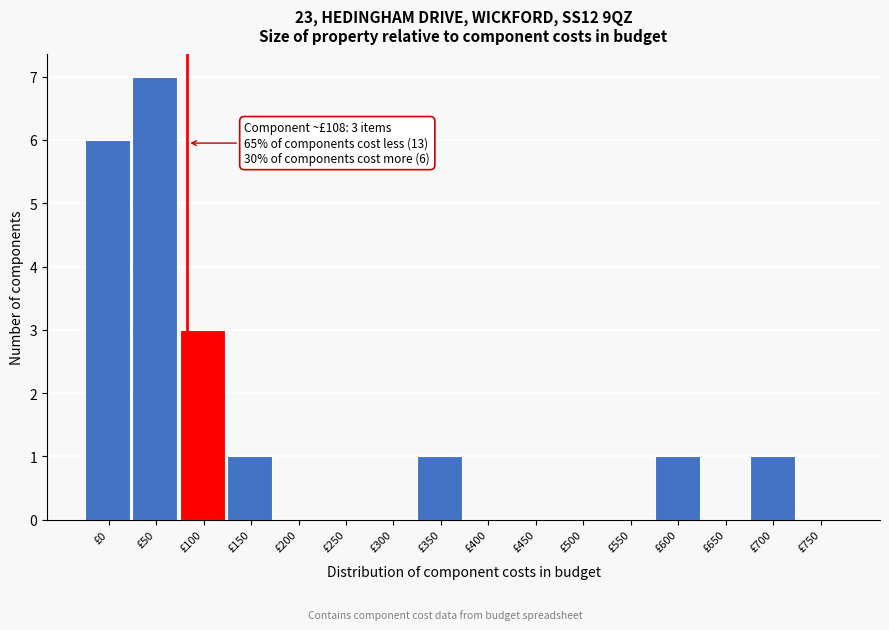

Reading right to left, transcribe all the data shown in this chart.

£750=0	£700=1	£650=0	£600=1	£550=0	£500=0	£450=0	£400=0	£350=1	£300=0	£250=0	£200=0	£150=1	£100=3	£50=7	£0=6